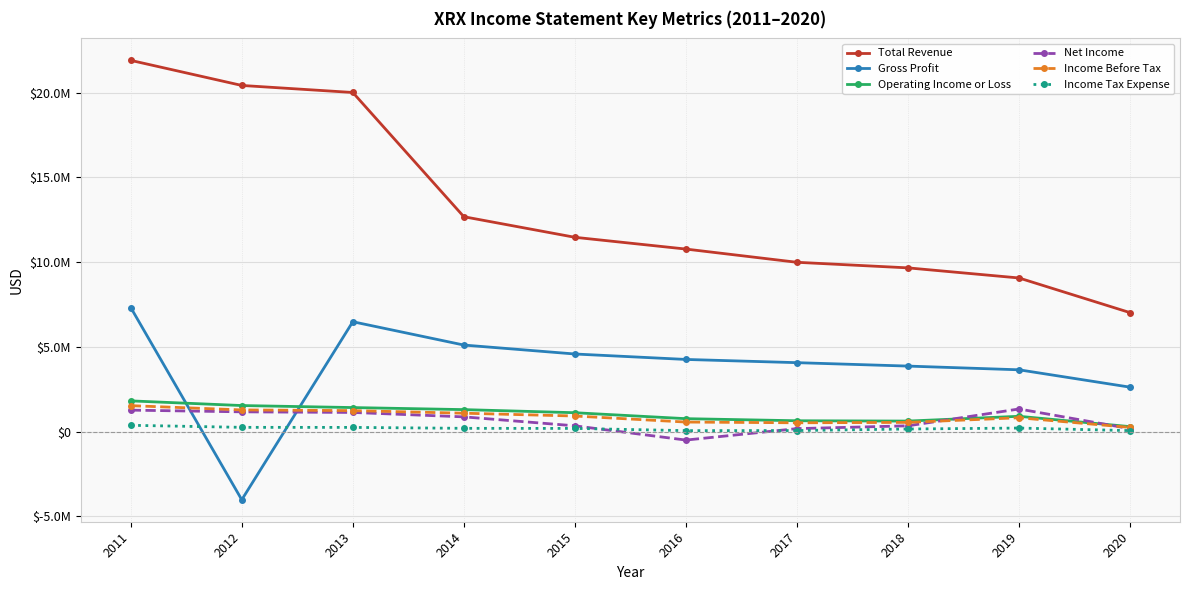

Which has a higher value, 2017 or 2011?

2011